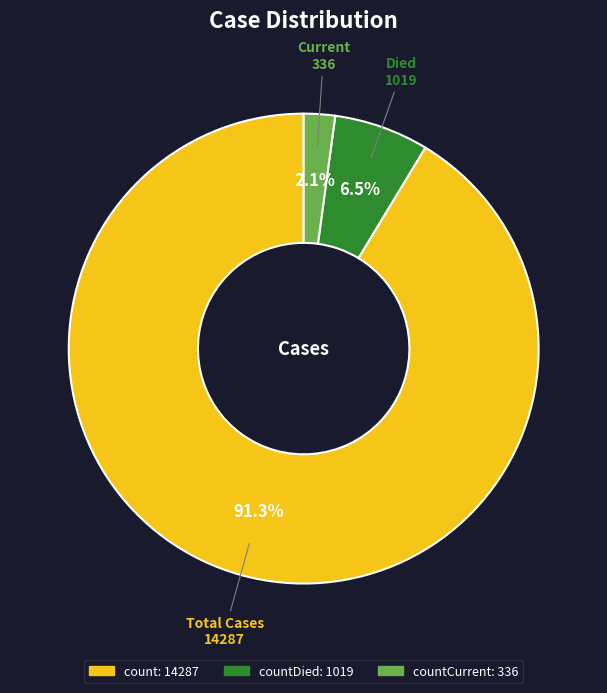

To the nearest percent, what is the difference between the largest and smallest slice percentages?

89%